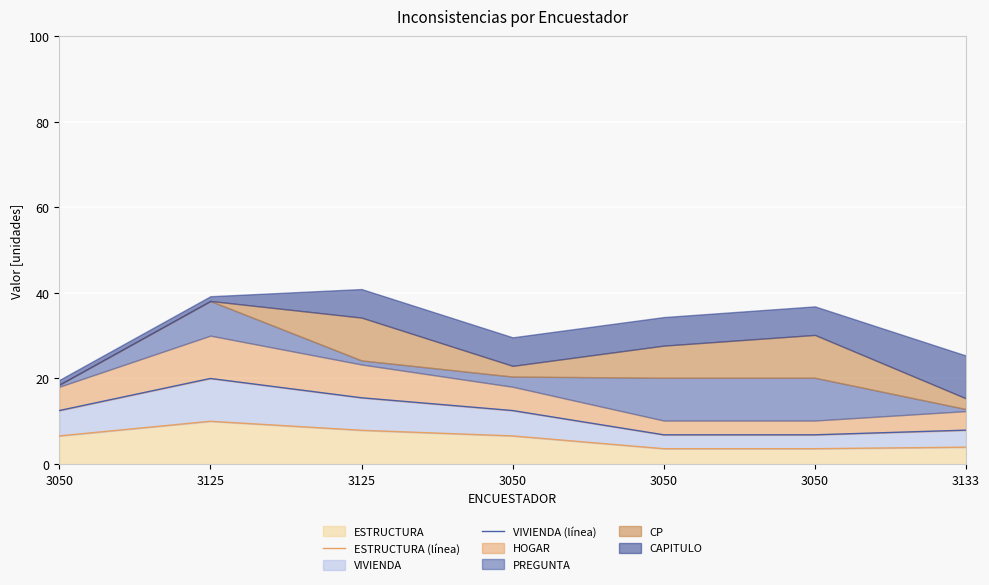

The ESTRUCTURA (línea) series shows 10.0 at 3125. True or false?

True